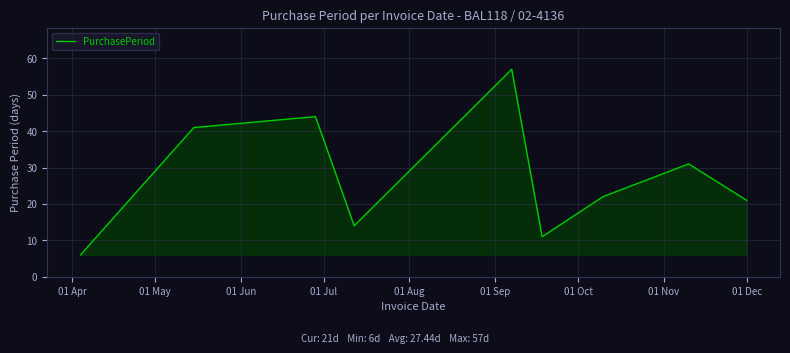

What is the greatest value displayed?

57